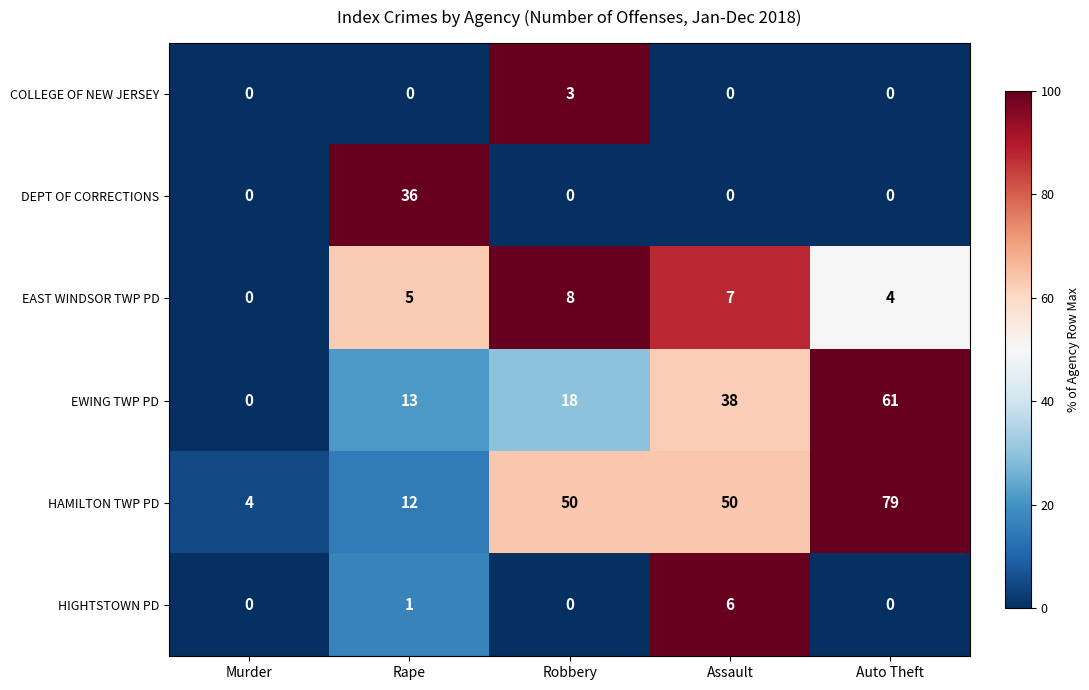

Reading left to right, list all the values displayed in this chart.

COLLEGE OF NEW JERSEY: 0	0	3	0	0
DEPT OF CORRECTIONS: 0	36	0	0	0
EAST WINDSOR TWP PD: 0	5	8	7	4
EWING TWP PD: 0	13	18	38	61
HAMILTON TWP PD: 4	12	50	50	79
HIGHTSTOWN PD: 0	1	0	6	0